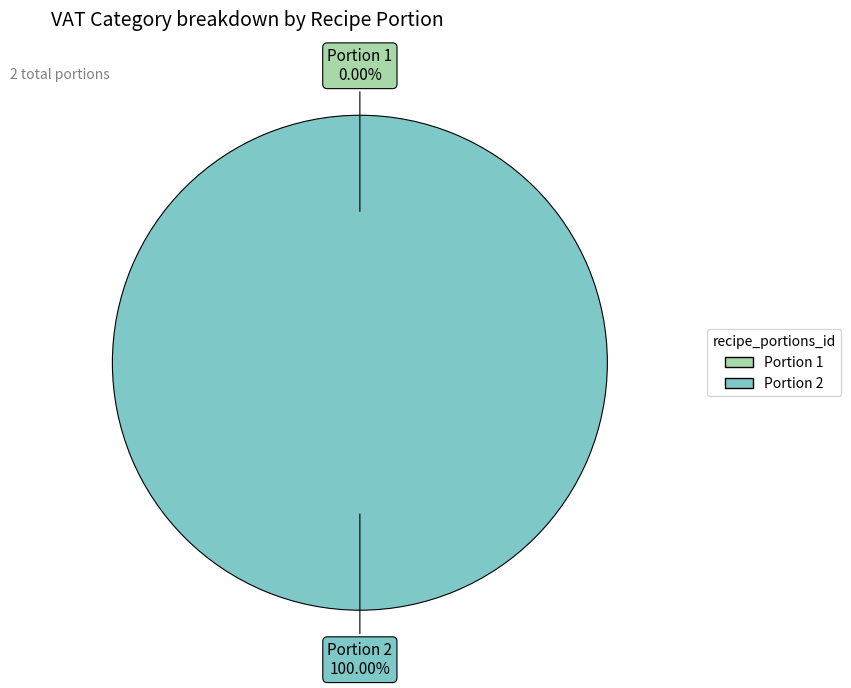

Rank the categories by value from highest to lowest.

2, 1